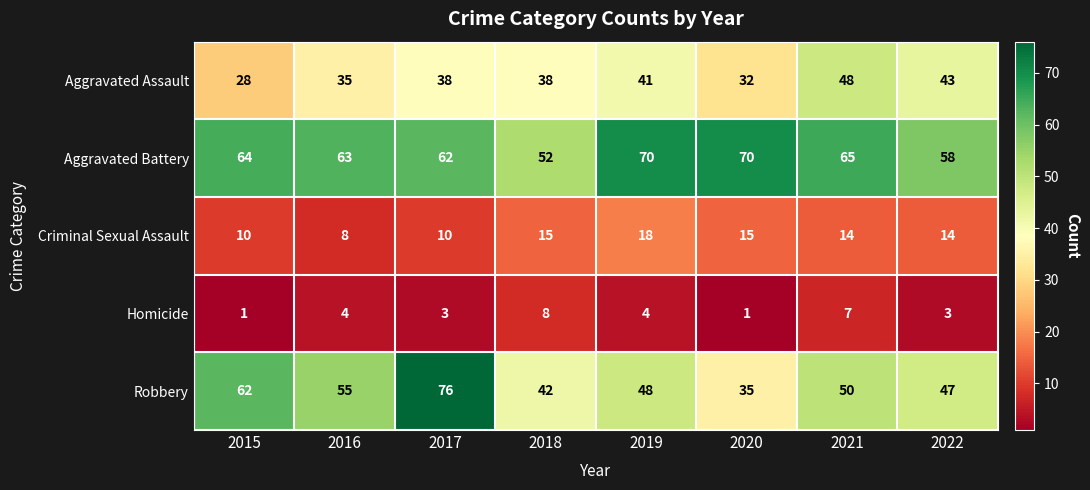

What is the total value across all series at 2016?

165